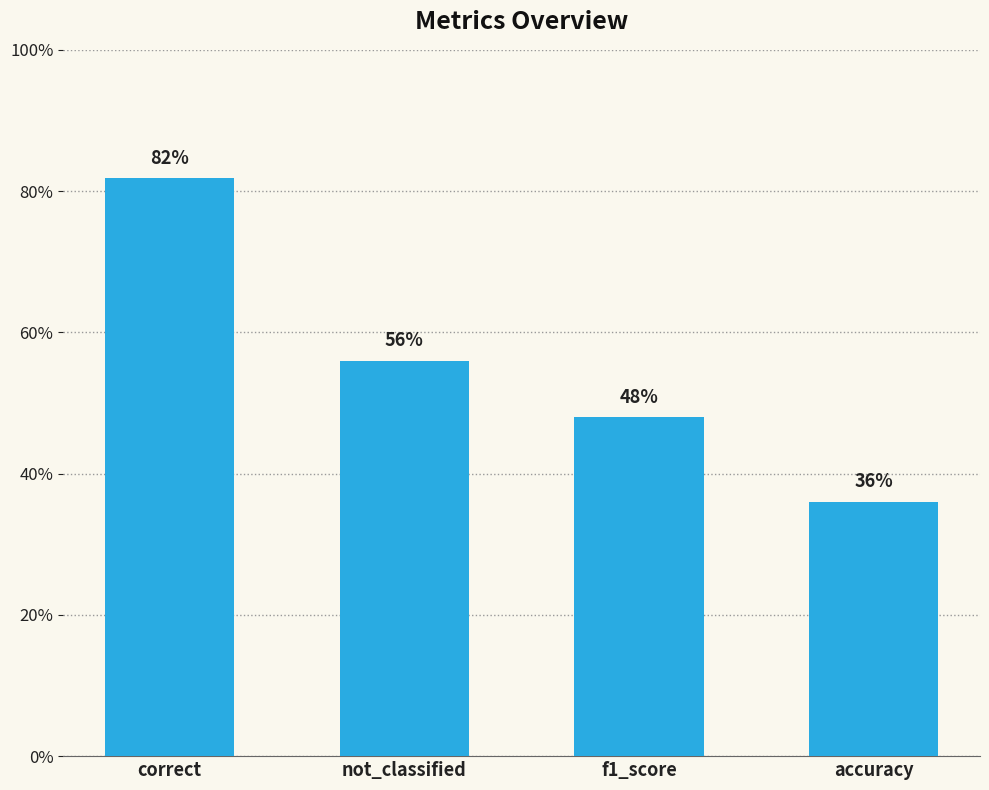

Rank the categories by value from lowest to highest.

accuracy, f1_score, not_classified, correct